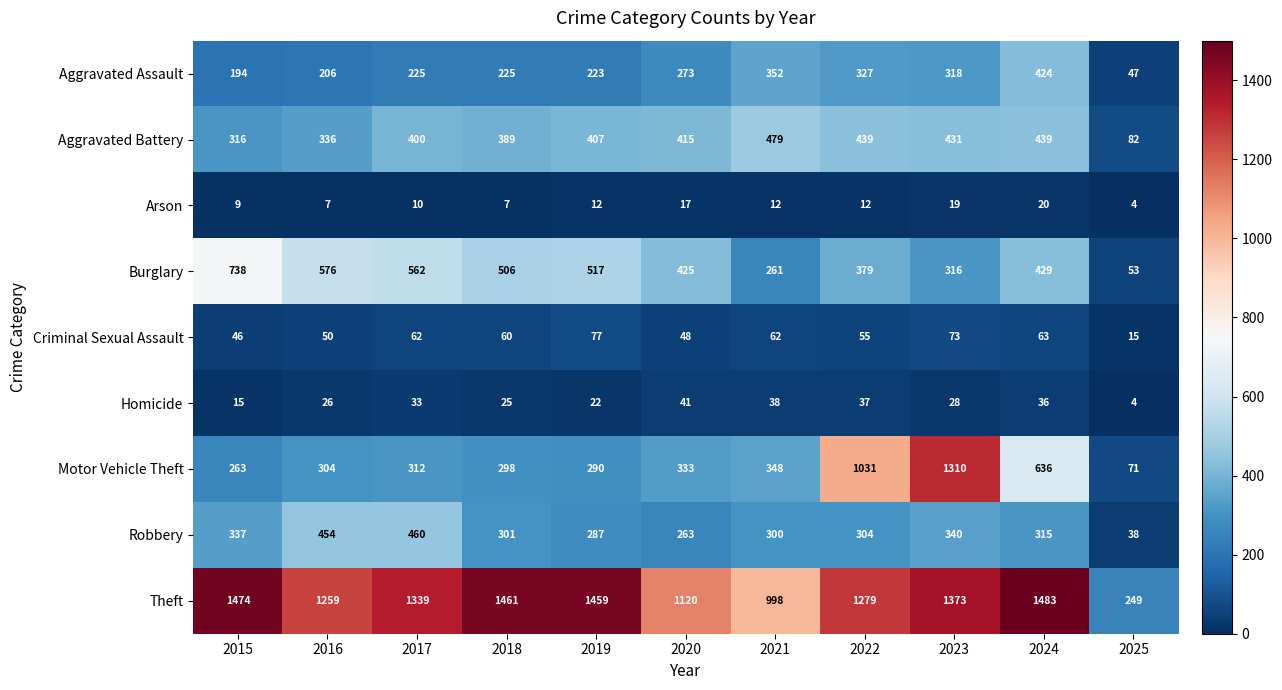

The Aggravated Battery series shows 680 at 2022. True or false?

False